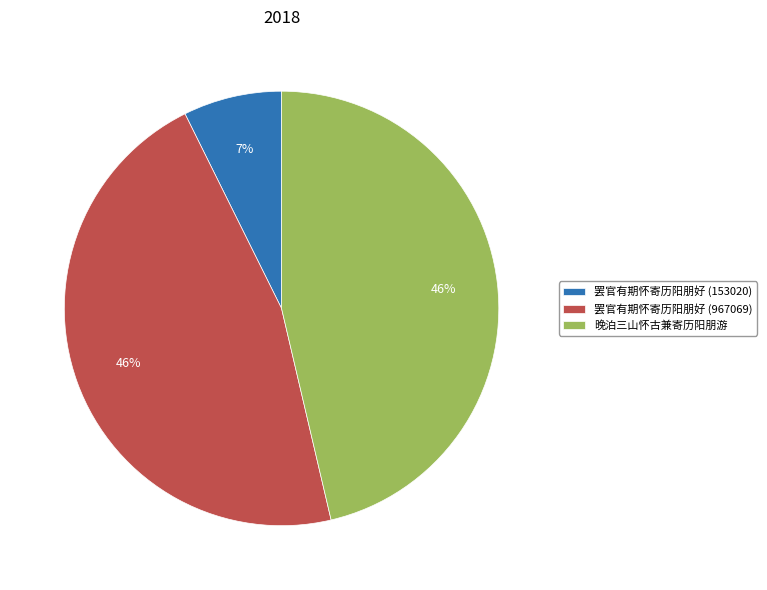

Is there any slice that represents more than half of the pie?

No